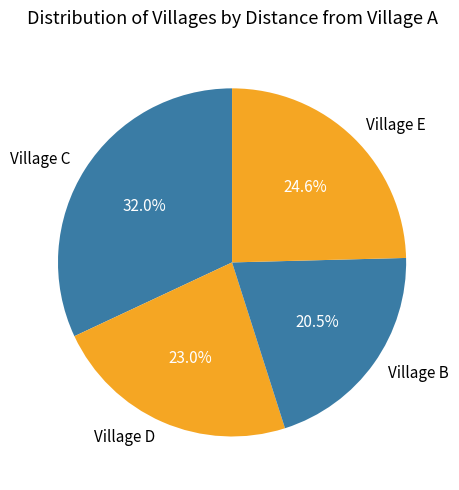

How many segments does this pie chart have?

4